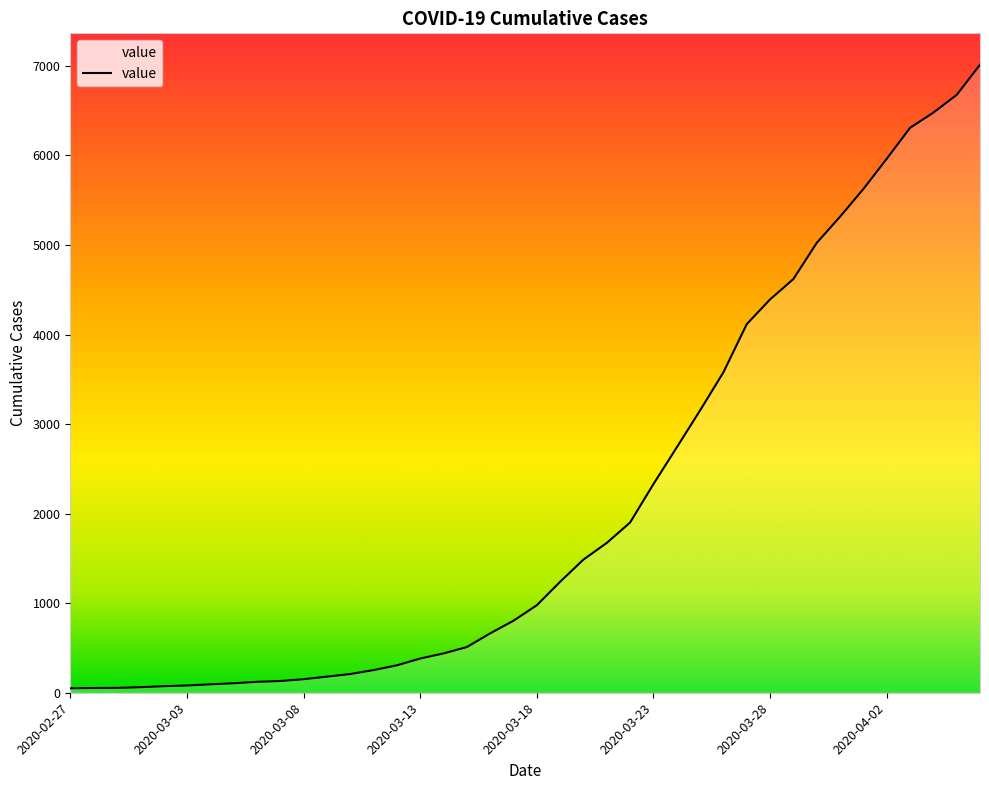

What is the difference between the second highest and minimum values?

6626